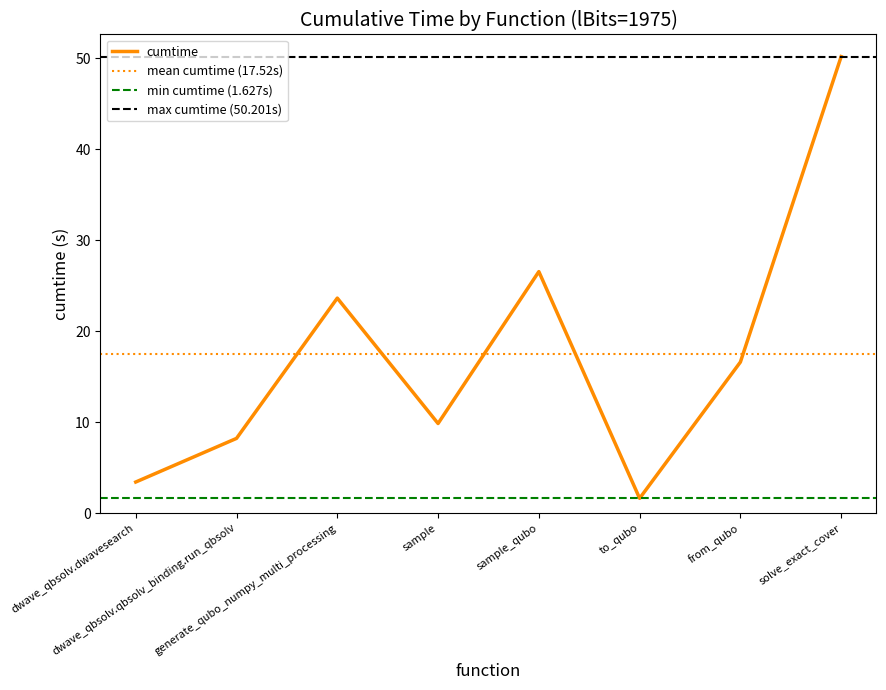

How many data points are less than 16?

4